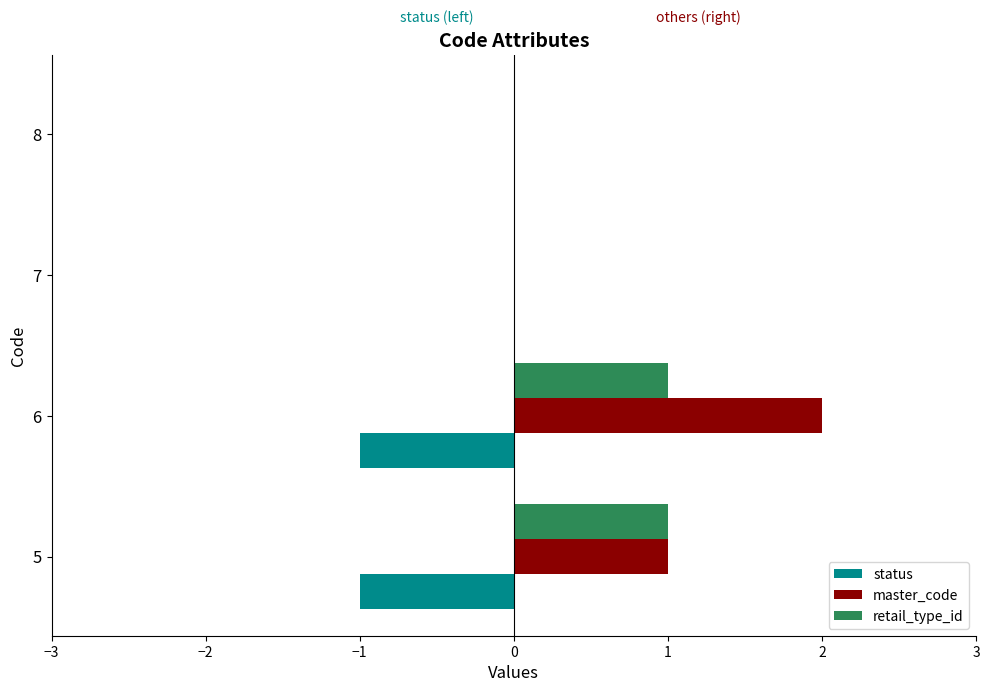

Which label corresponds to the largest value in the chart?

6